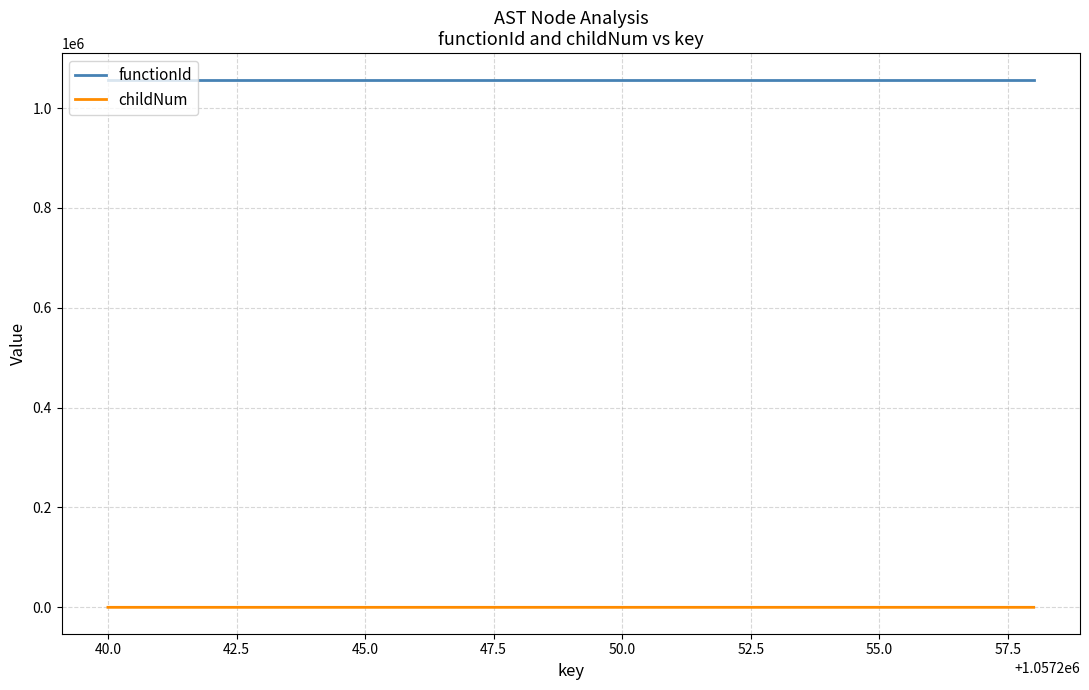

List the series in order of their overall mean, lowest first.

childNum, functionId